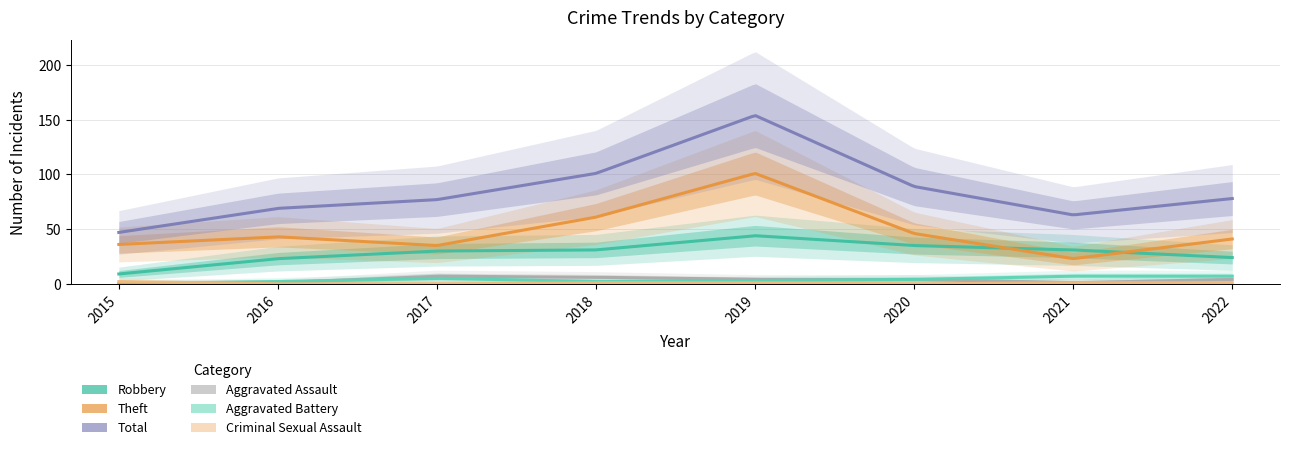

Reading left to right, transcribe all the data shown in this chart.

Robbery: 9	23	30	31	44	35	31	24
Theft: 36	43	35	61	101	46	23	41
Aggravated Assault: 0	1	7	6	4	4	1	4
Aggravated Battery: 0	2	5	2	3	4	7	7
Criminal Sexual Assault: 2	0	0	1	1	0	1	1
Total: 47	69	77	101	154	89	63	78